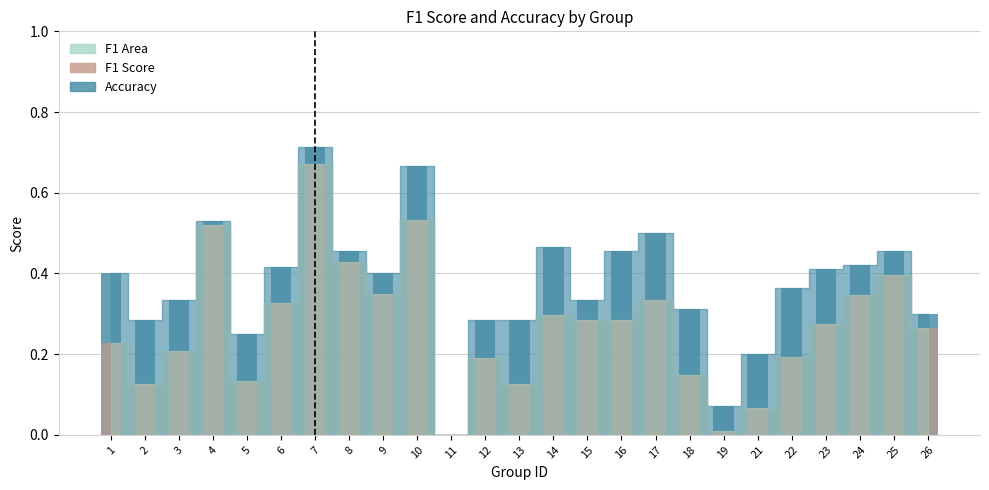

How many bars are there in total?

50